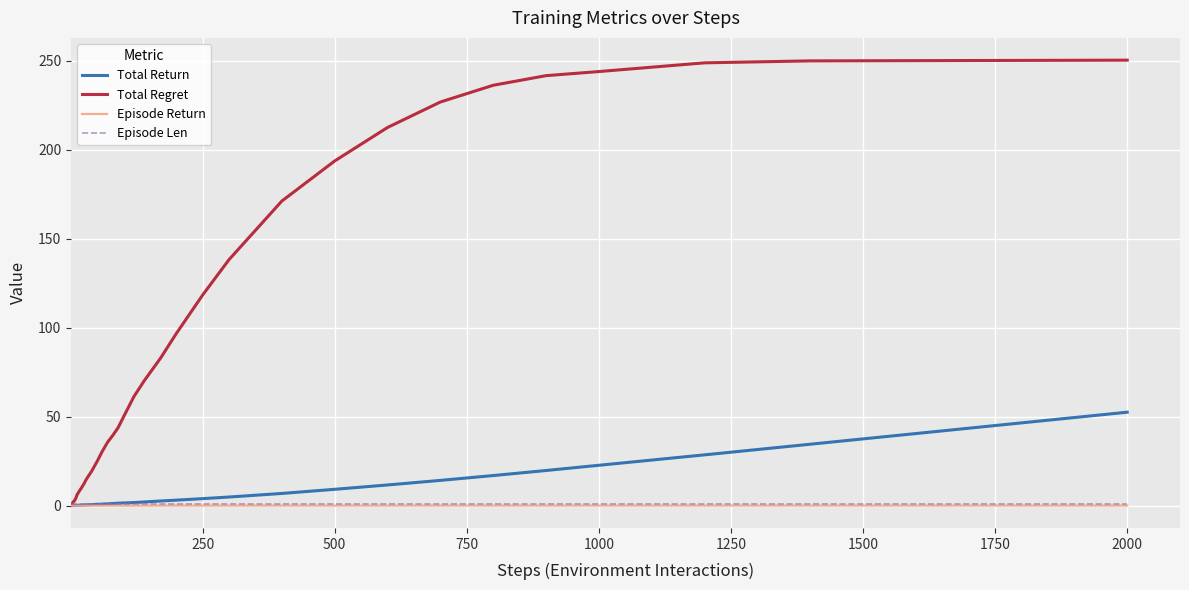

Which series has the largest range (max minus min)?

Total Regret